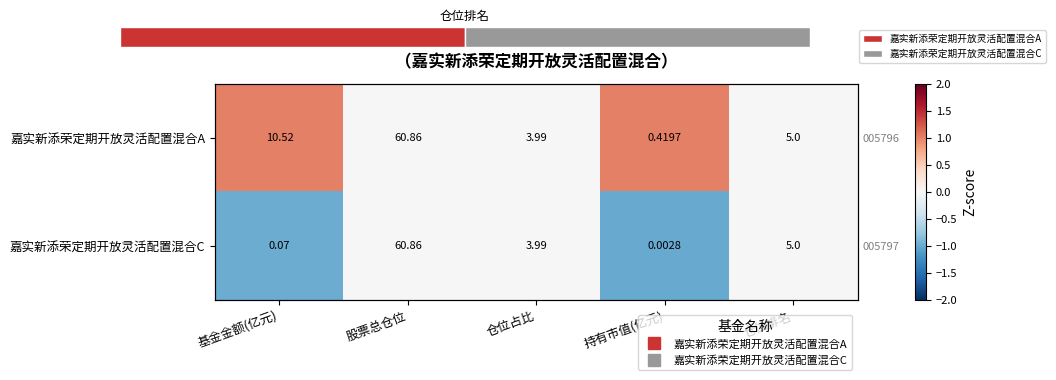

At which category does the chart reach its peak across all series?

基金金额(亿元)